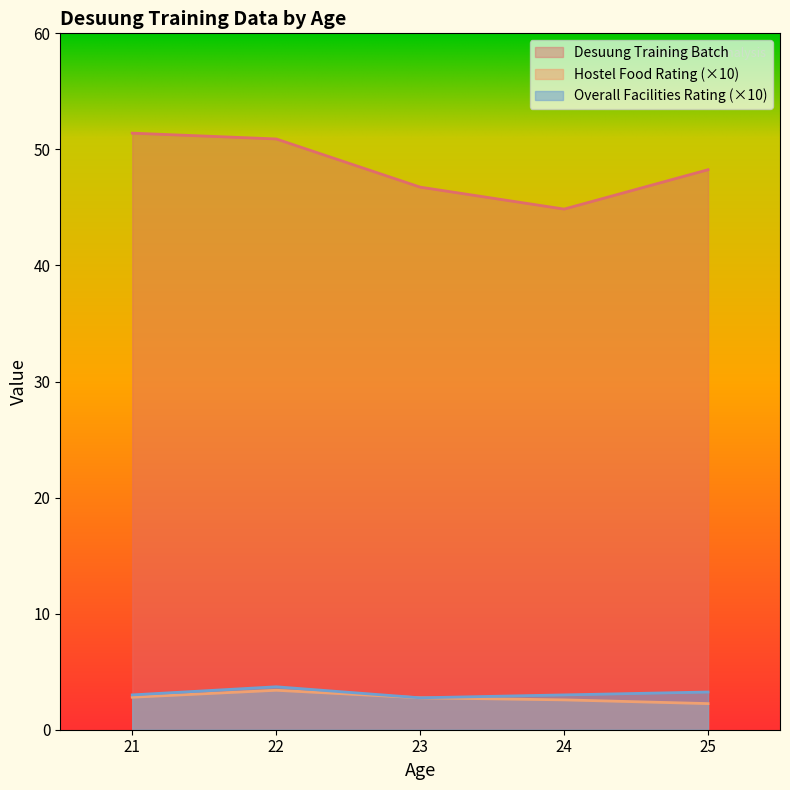

What is the maximum value shown in the chart?

51.4